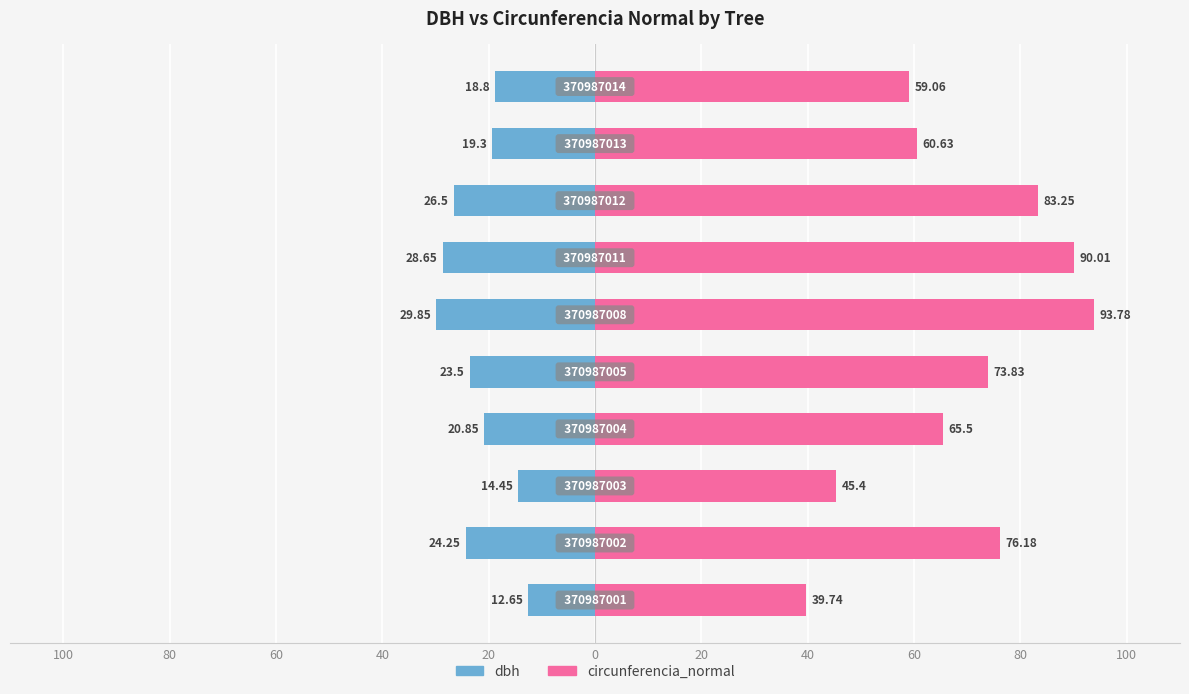

Count the number of categories in the chart.

10